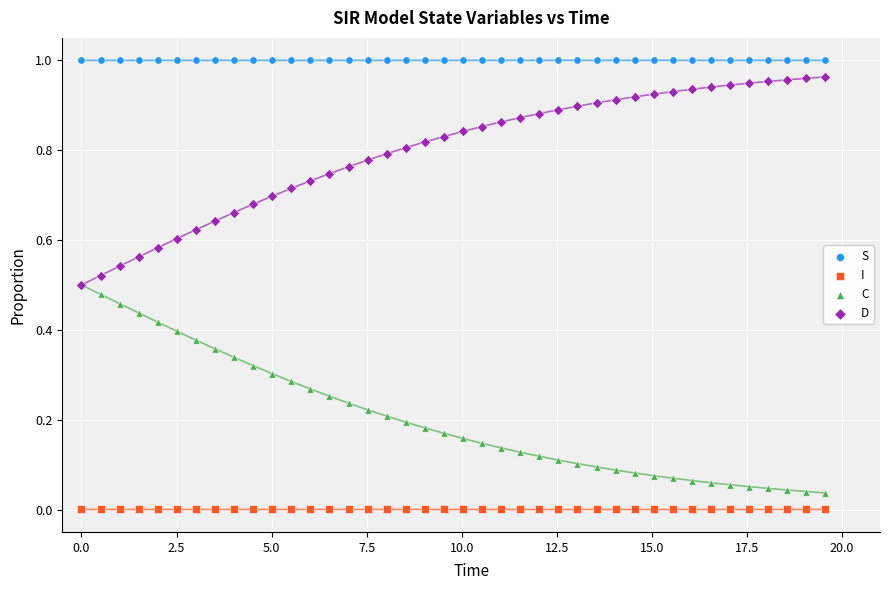

Which series contains the lowest Y value?

I